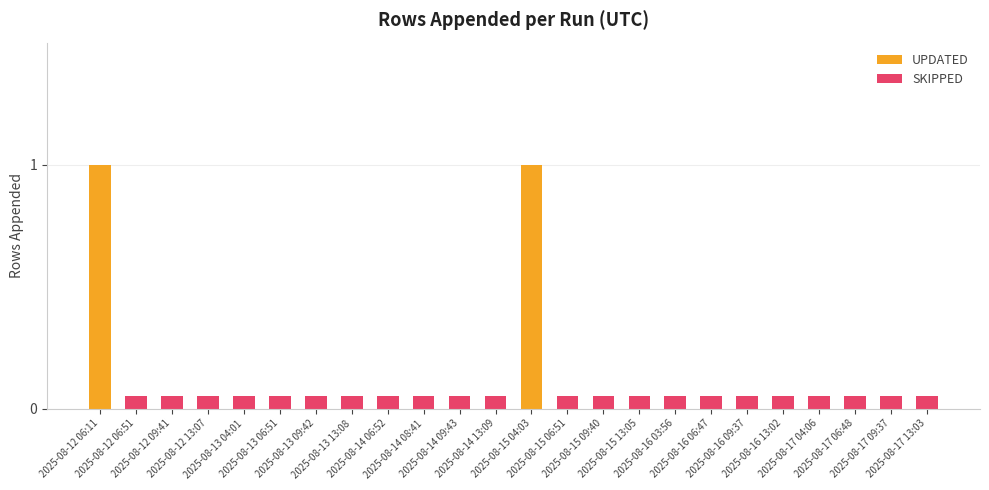

True or false: the data shows -1 at 2025-08-17 06:48.

False